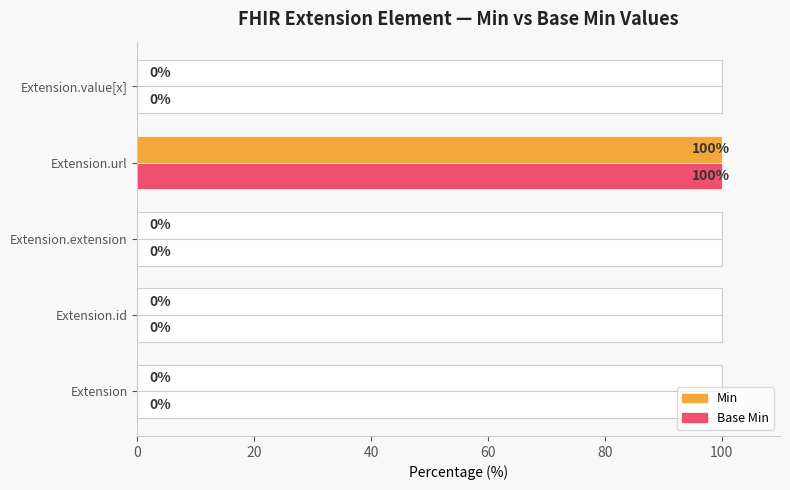

Is it true that Base Min equals -57 at Extension.id?

False